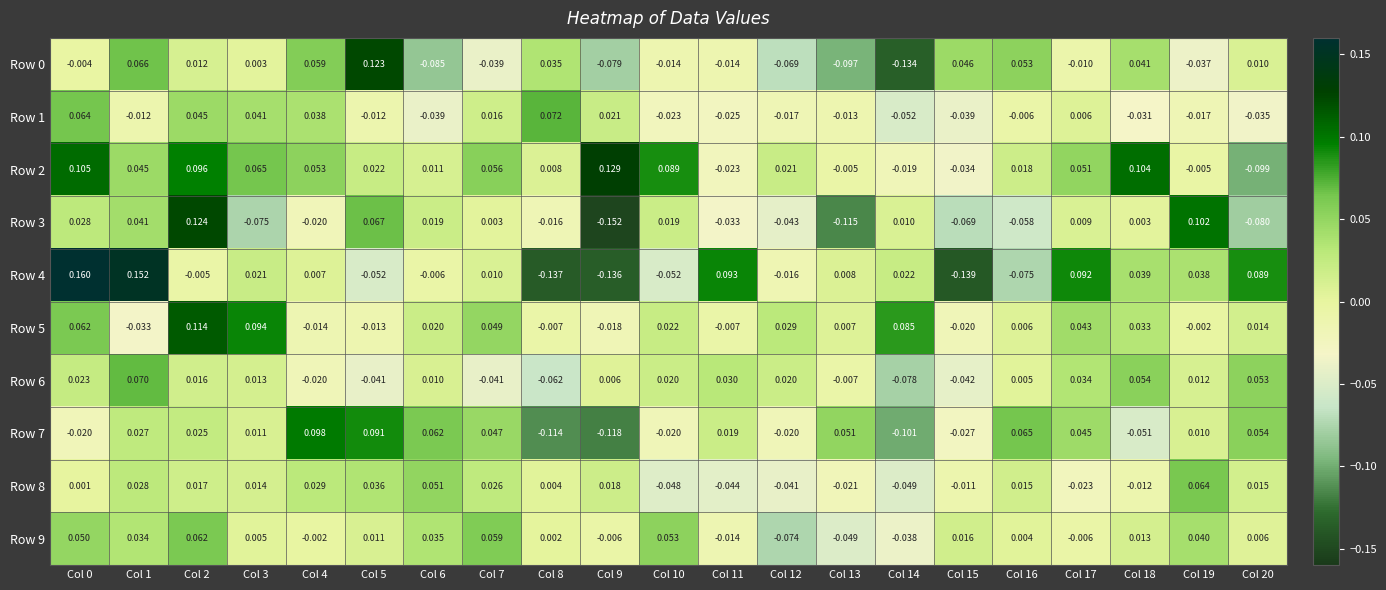

Is the value of Row 0 at Col 13 greater than the value of Row 5 at Col 16?

No